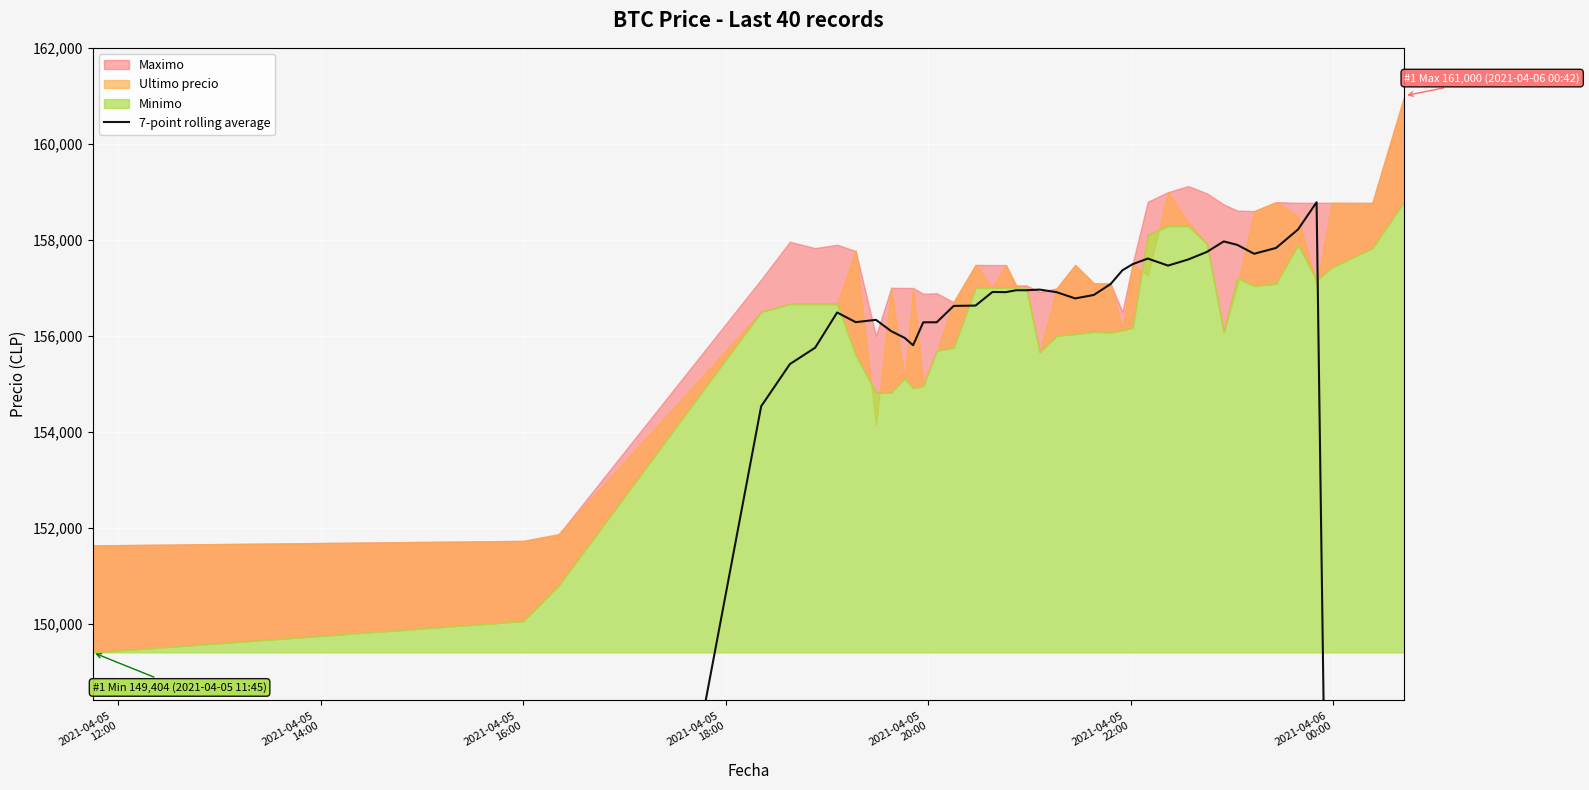

Is it true that the value at 2021-04-06
00:00 is 271313.4?

False